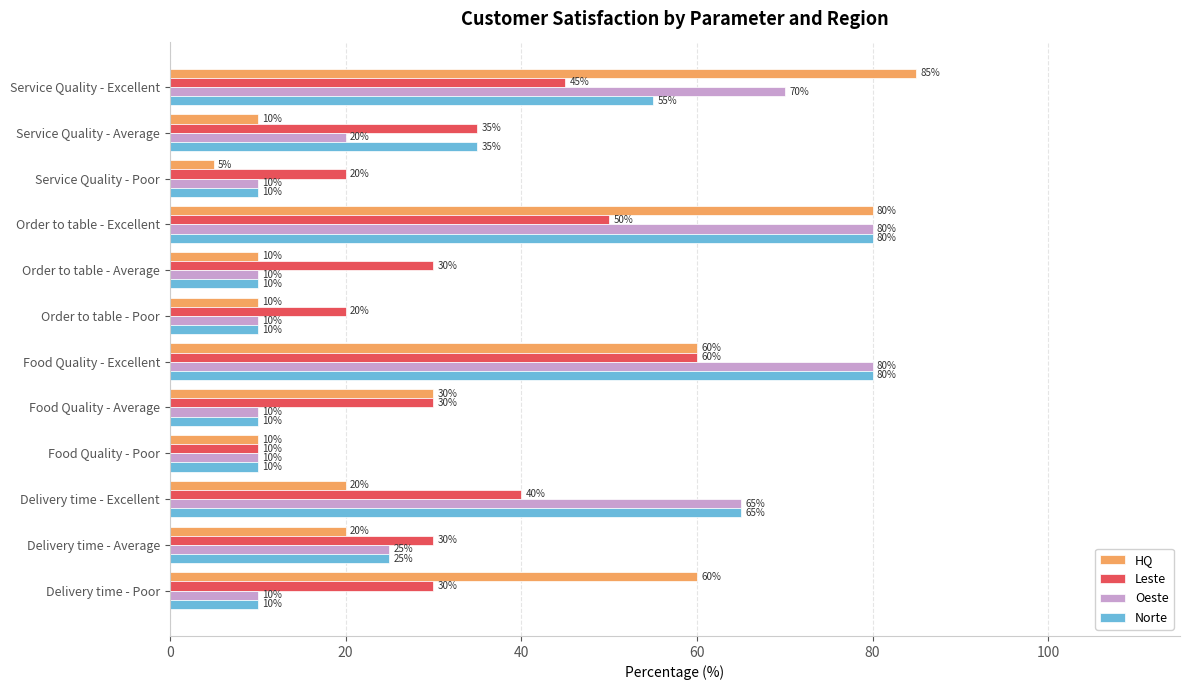

What is the difference between the maximum and minimum values in the Norte series?

70